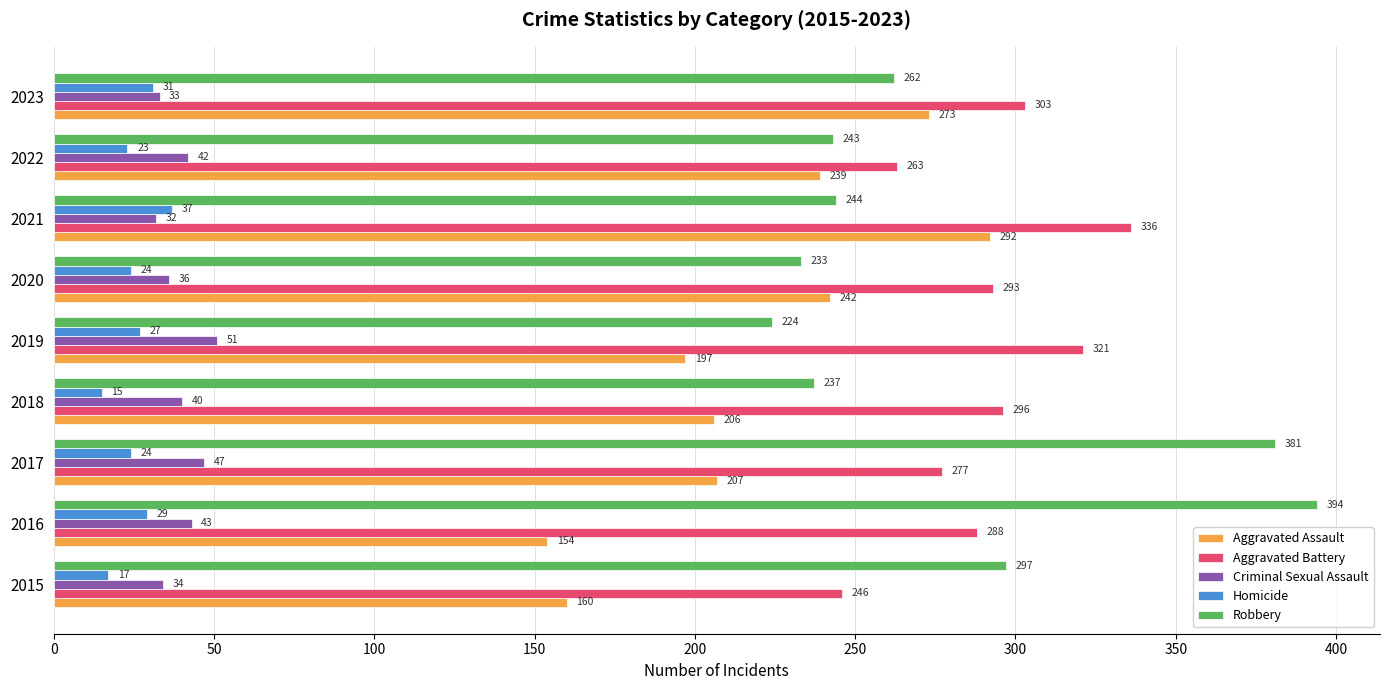

At how many categories does at least one series exceed 241?

9